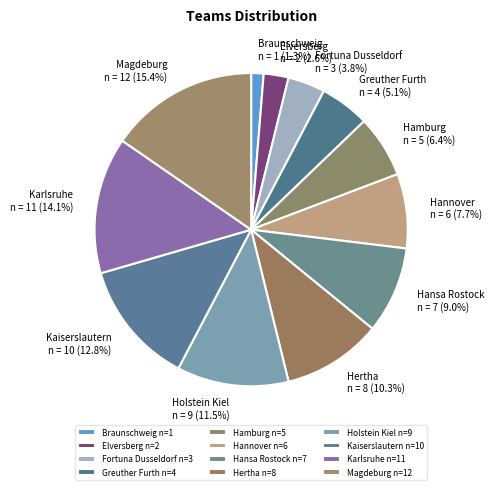

What percentage is the Magdeburg slice, to the nearest percent?

15%